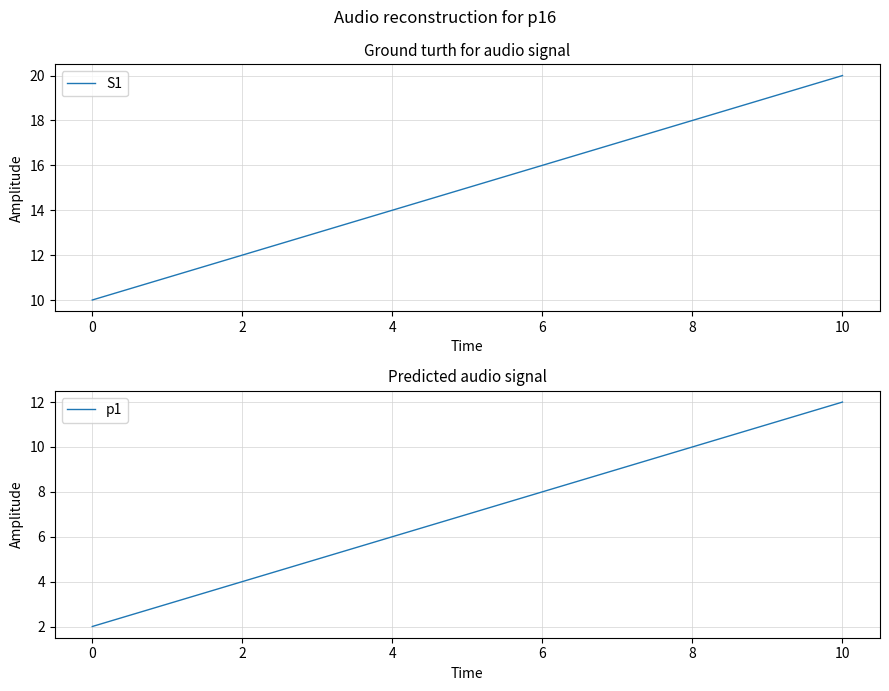

What is the label of the 2nd point from the right?

9